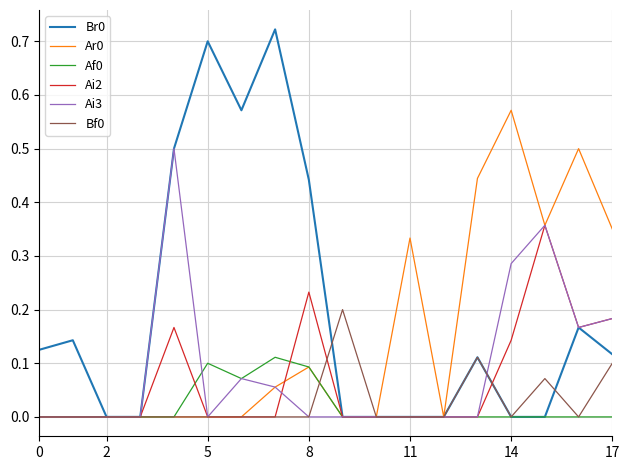

Rank the series by their maximum value, from highest to lowest.

Br0, Ar0, Ai3, Ai2, Bf0, Af0